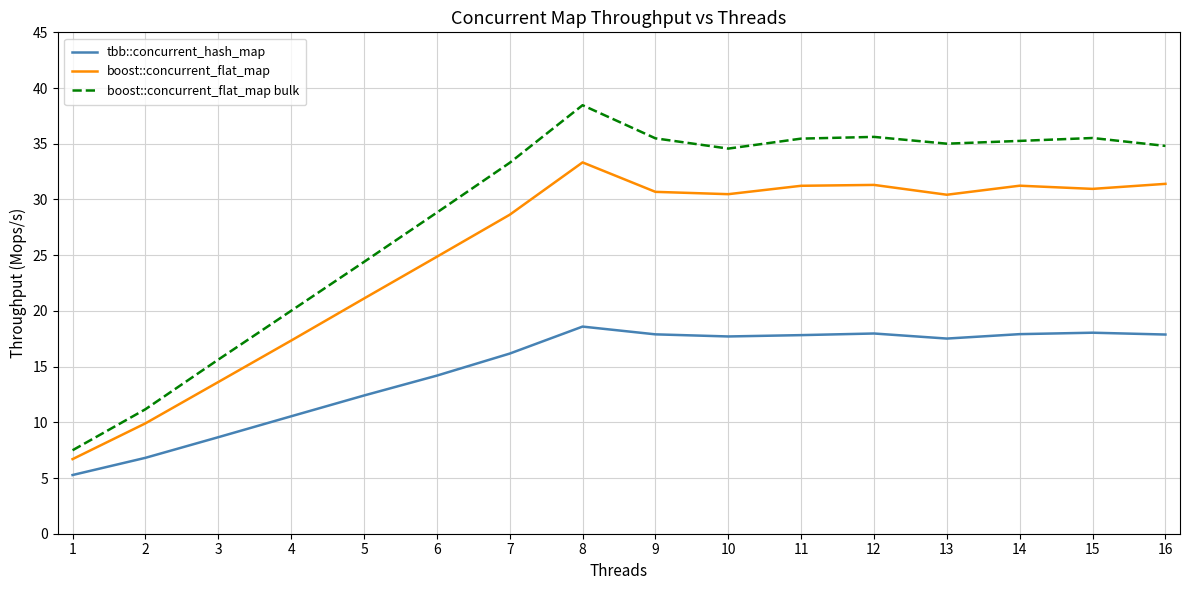

What is the approximate value of boost::concurrent_flat_map bulk at 14?

35.3